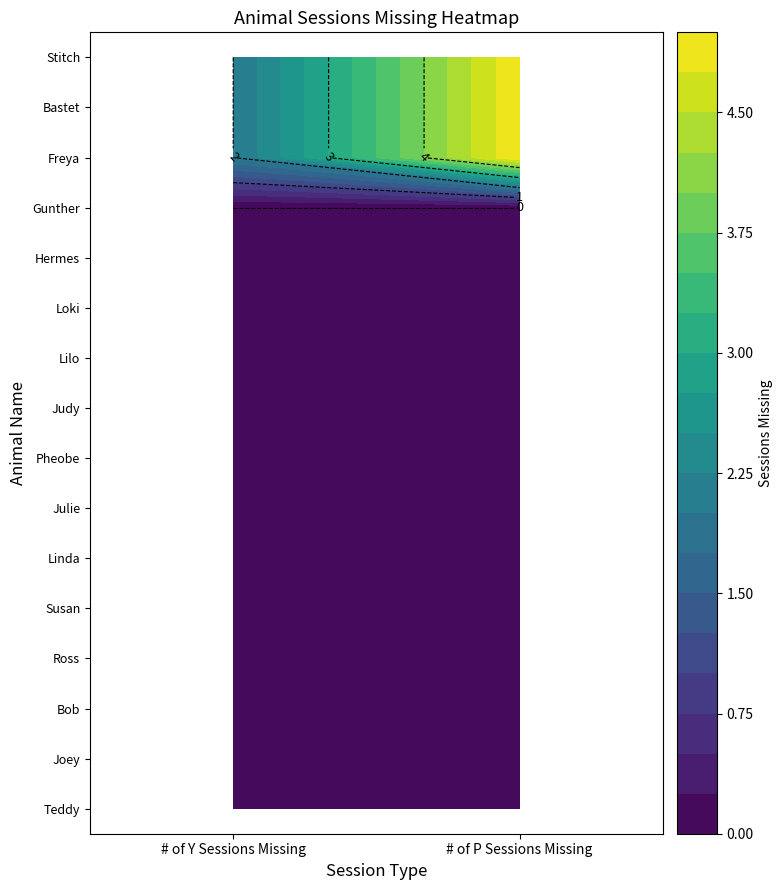

Reading left to right, list all the values displayed in this chart.

Teddy: 0=0	1=0
Joey: 0=0	1=0
Bob: 0=0	1=0
Ross: 0=0	1=0
Susan: 0=0	1=0
Linda: 0=0	1=0
Julie: 0=0	1=0
Pheobe: 0=0	1=0
Judy: 0=0	1=0
Lilo: 0=0	1=0
Loki: 0=0	1=0
Hermes: 0=0	1=0
Gunther: 0=0	1=0
Freya: 0=2	1=5
Bastet: 0=2	1=5
Stitch: 0=2	1=5